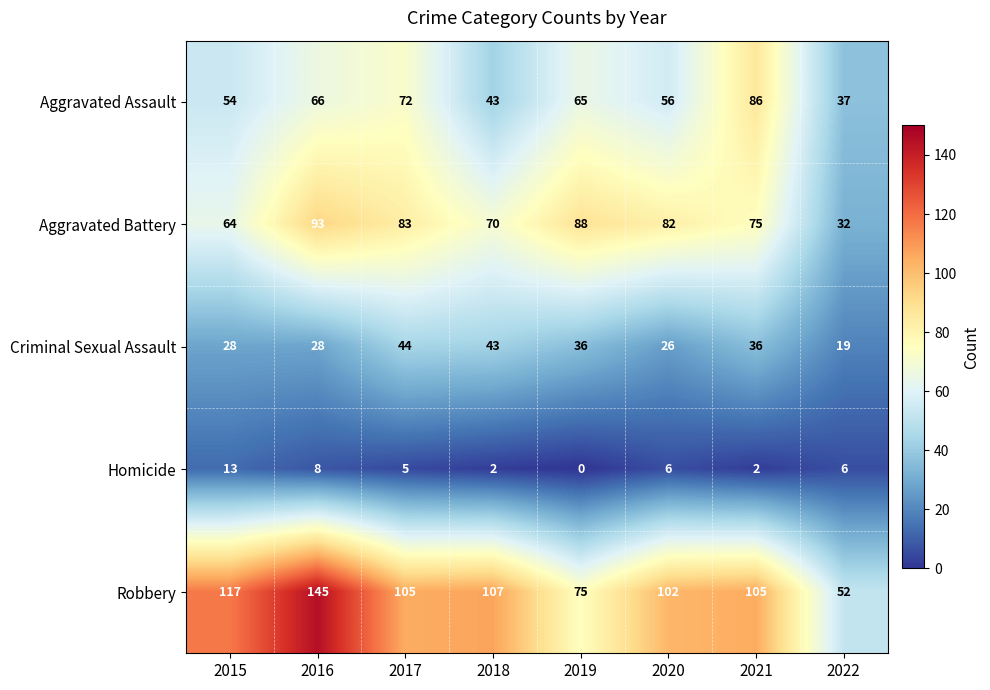

What is the spread (max minus min) of values at 2017?

100